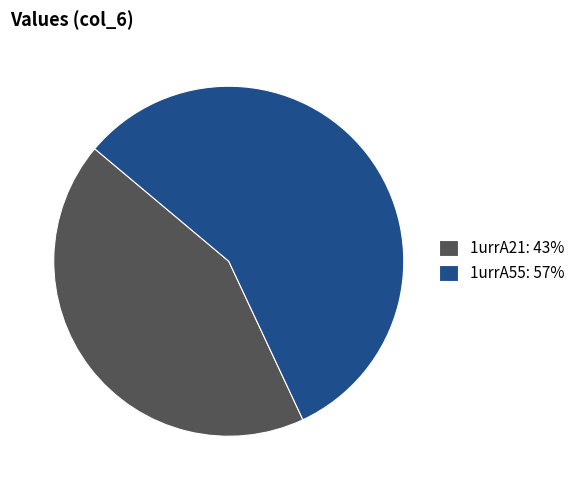

Is it true that 1urrA55 is 70% of the pie?

False